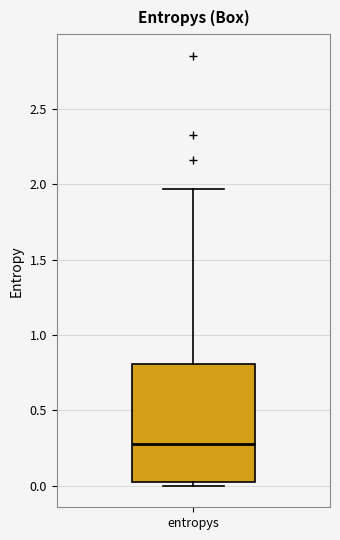

Transcribe this box plot: give where the median line is, the range the box spans, and where the two whiskers end, as read against the y-axis. The values are not printed on the chart, so give them approximately, as read against the axis.

median 0.25, box 0.05 to 0.80, whiskers 0.00 to 1.95